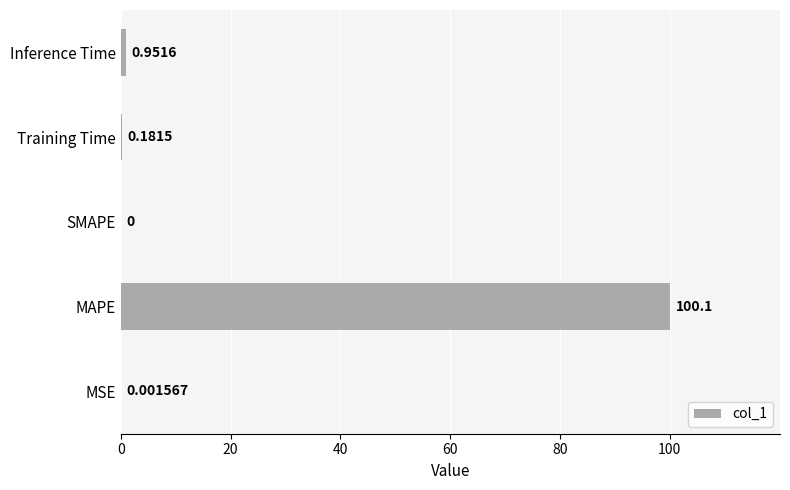

Which label corresponds to the largest value in the chart?

MAPE